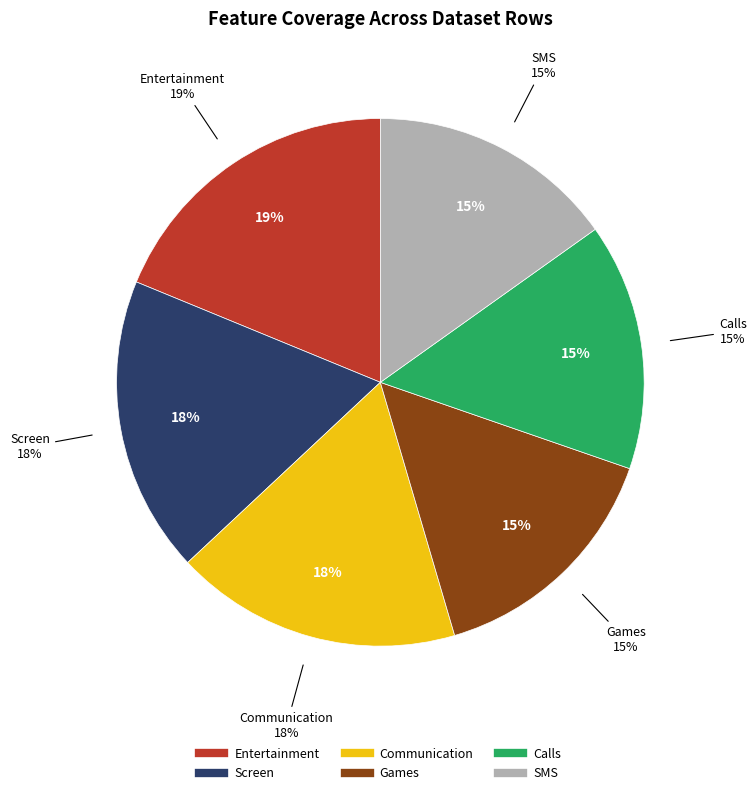

What is the change in value from Games to Calls?

-1